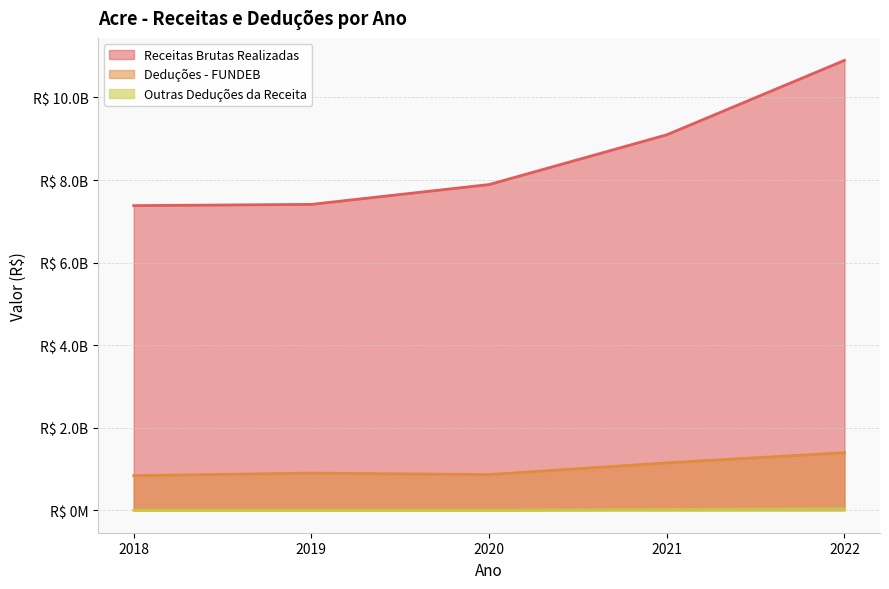

Reading left to right, list all the values displayed in this chart.

Receitas Brutas Realizadas: 2018=7380406325.4	2019=7410386685.0	2020=7890914202.0	2021=9096647758.5	2022=10899339134.1
Deduções - FUNDEB: 2018=838490088.8	2019=899746257.5	2020=863941822.4	2021=1148021827.3	2022=1393948222.1
Outras Deduções da Receita: 2018=9730.7	2019=0.0	2020=0.0	2021=19161455.2	2022=36340546.1